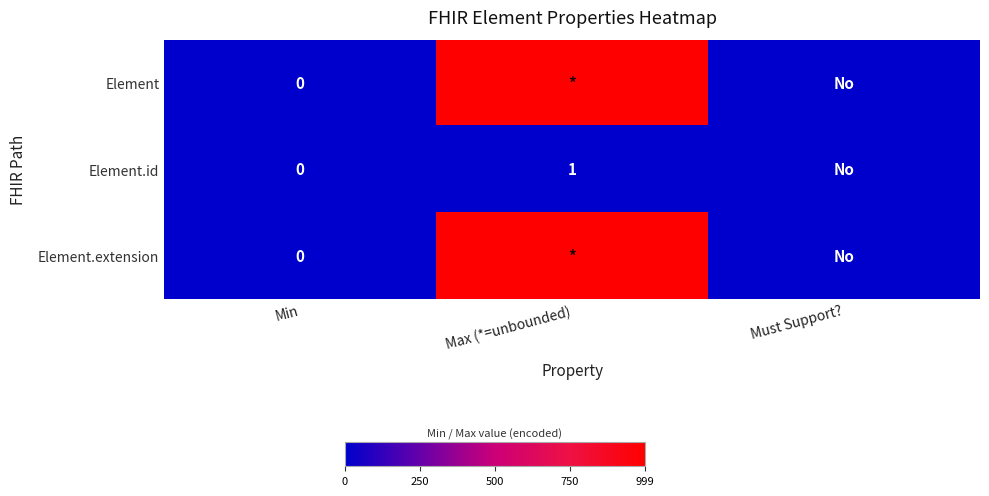

The Element.id series shows 1 at Max (*=unbounded). True or false?

True